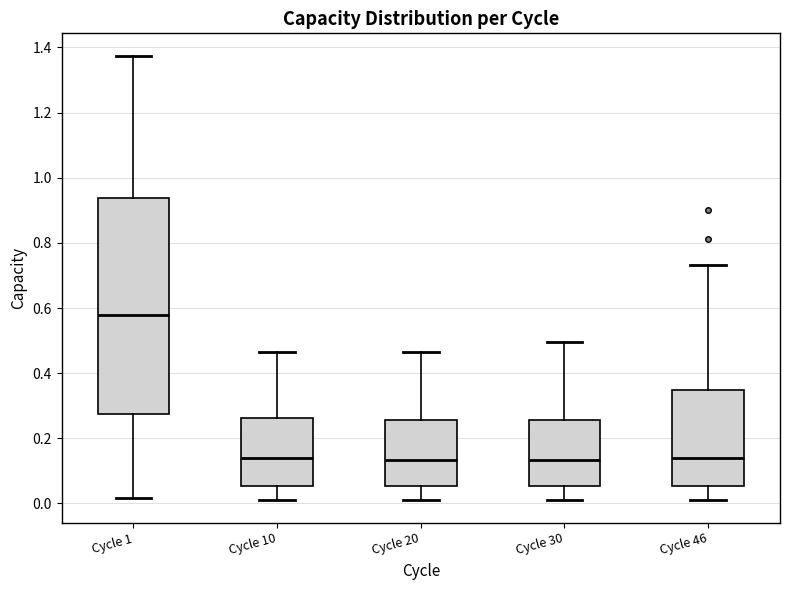

Which box is the tallest, from its lower edge to its upper edge?

Cycle 1